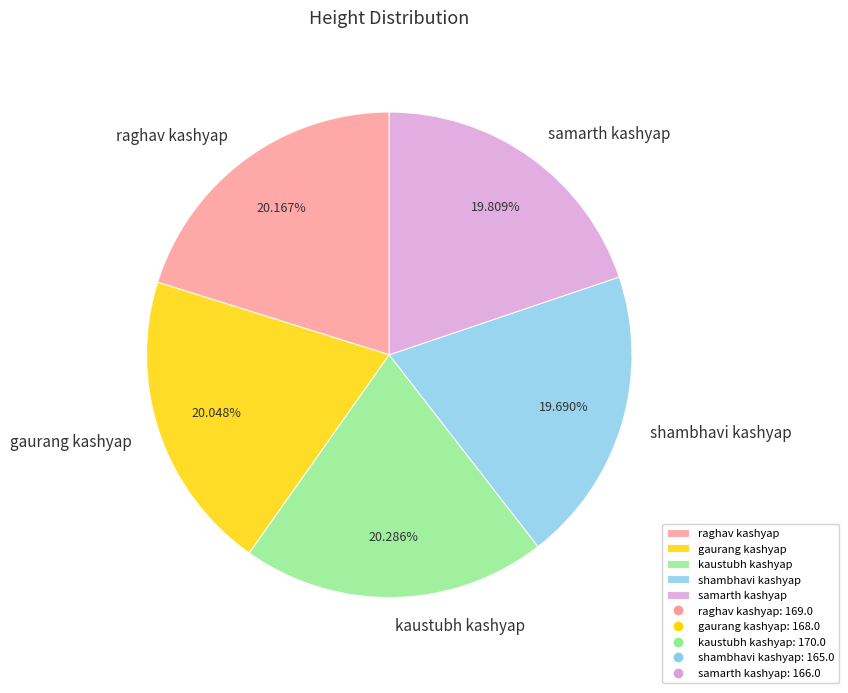

How much of the chart is everything except raghav kashyap?

79.8%